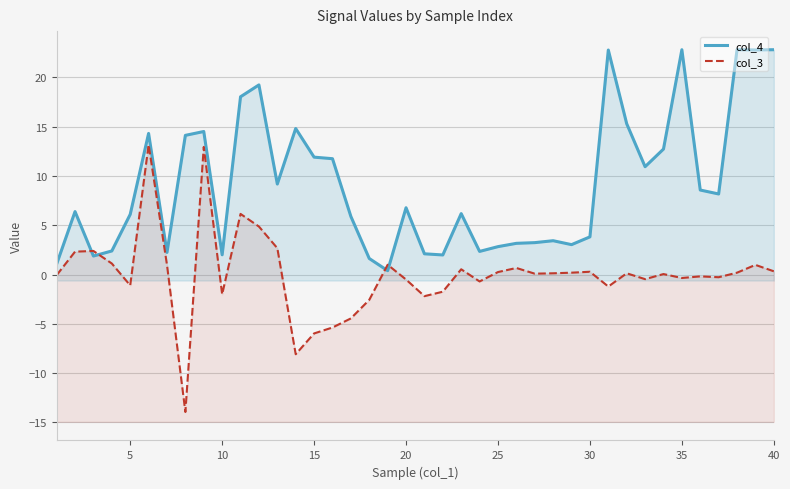

At 15, list the series in order from largest to smallest.

col_4, col_3